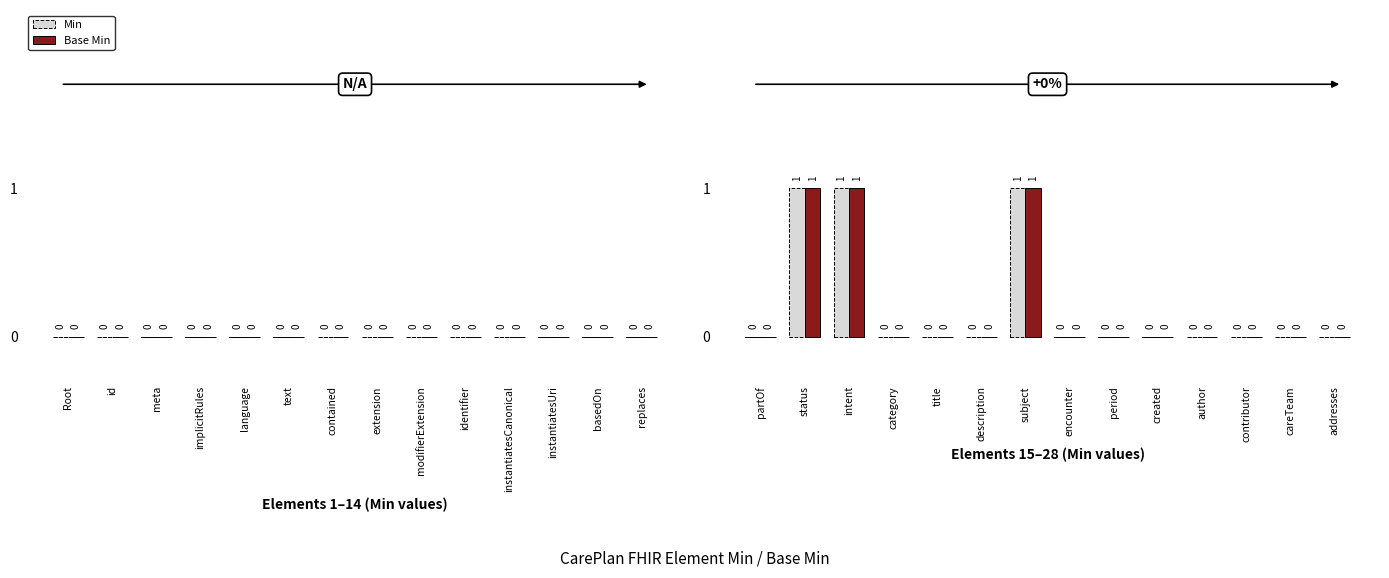

Reading right to left, transcribe all the data shown in this chart.

Min: addresses=0	careTeam=0	contributor=0	author=0	created=0	period=0	encounter=0	subject=1	description=0	title=0	category=0	intent=1	status=1	partOf=0
Base Min: addresses=0	careTeam=0	contributor=0	author=0	created=0	period=0	encounter=0	subject=1	description=0	title=0	category=0	intent=1	status=1	partOf=0